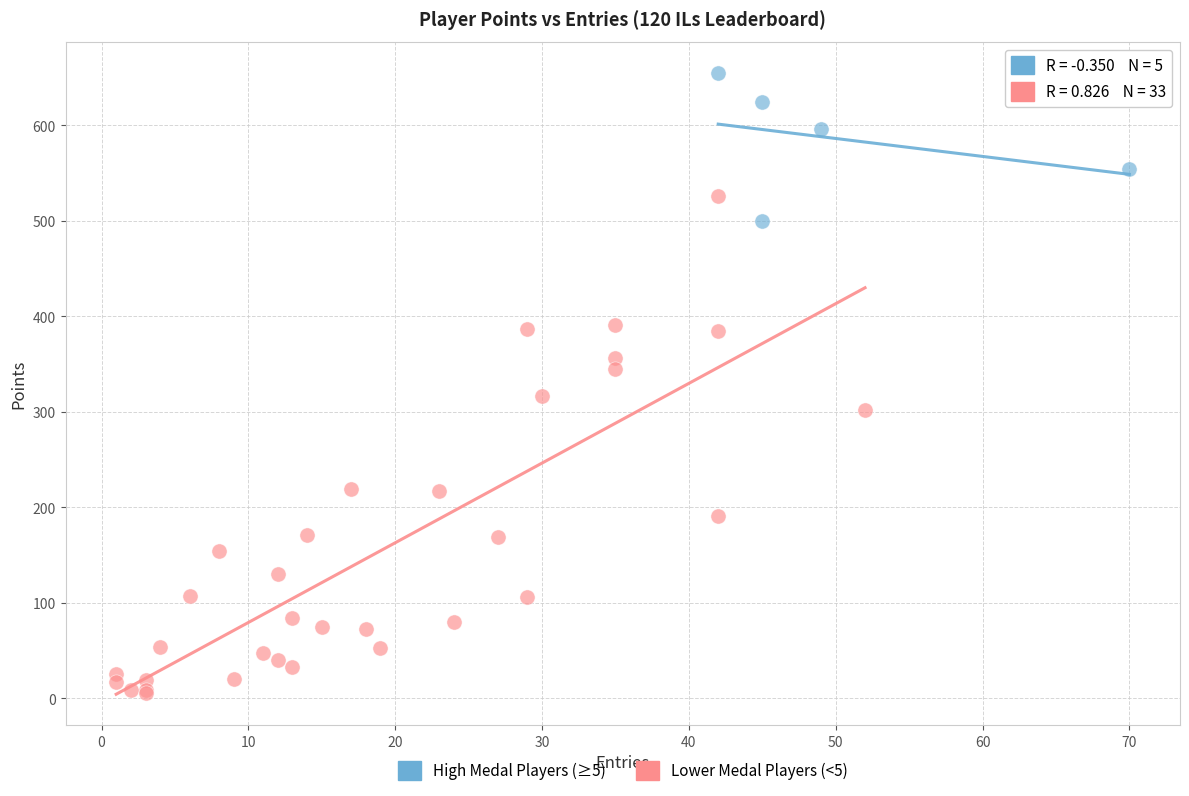

Which series reaches the maximum Y coordinate?

High Medal Players (≥5)